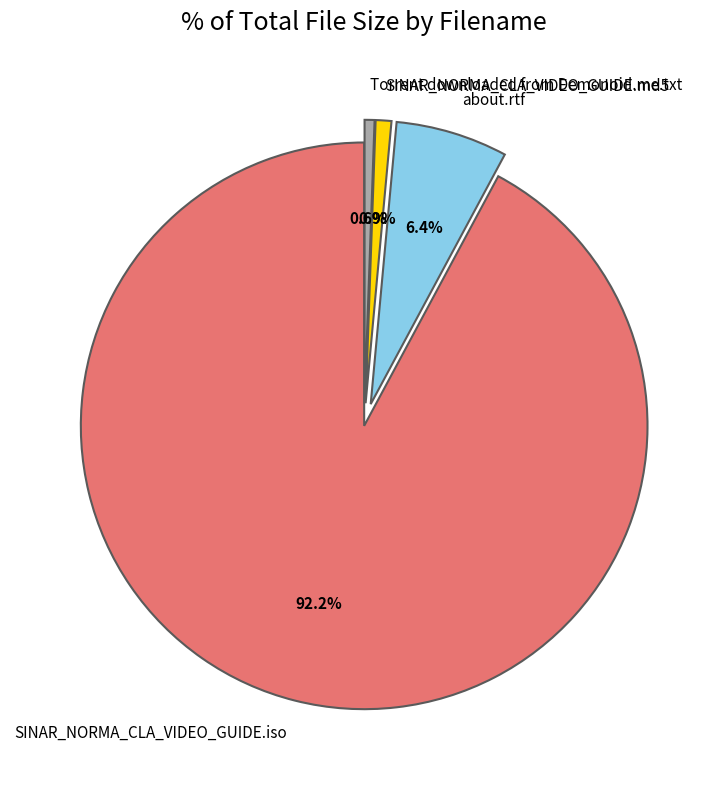

To the nearest percent, what is the average slice percentage?

25%